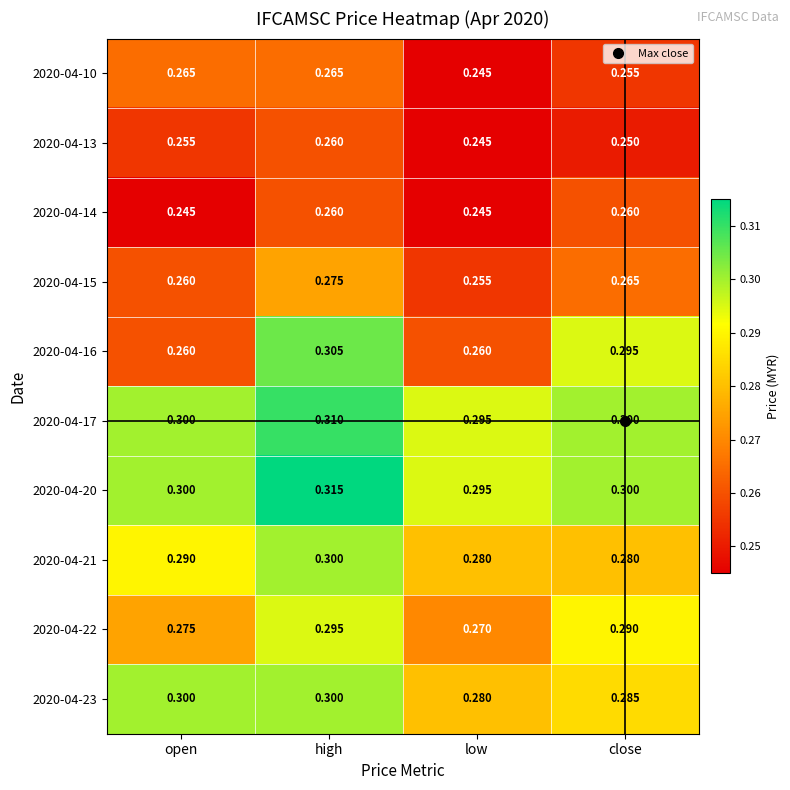

Where is 2020-04-10 nearest to the value 0?

low